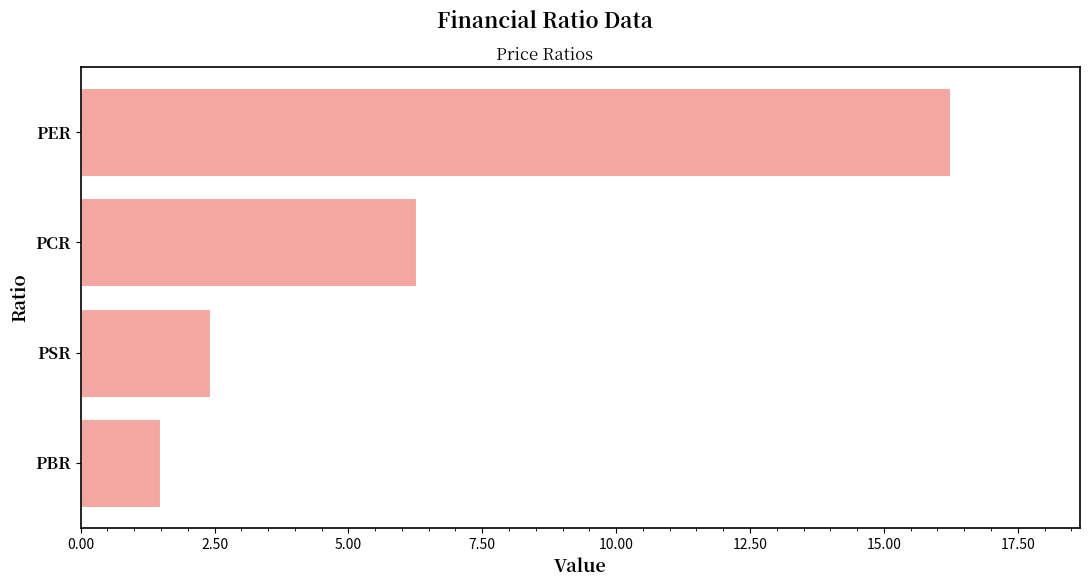

Rank the categories by value from highest to lowest.

PER, PCR, PSR, PBR